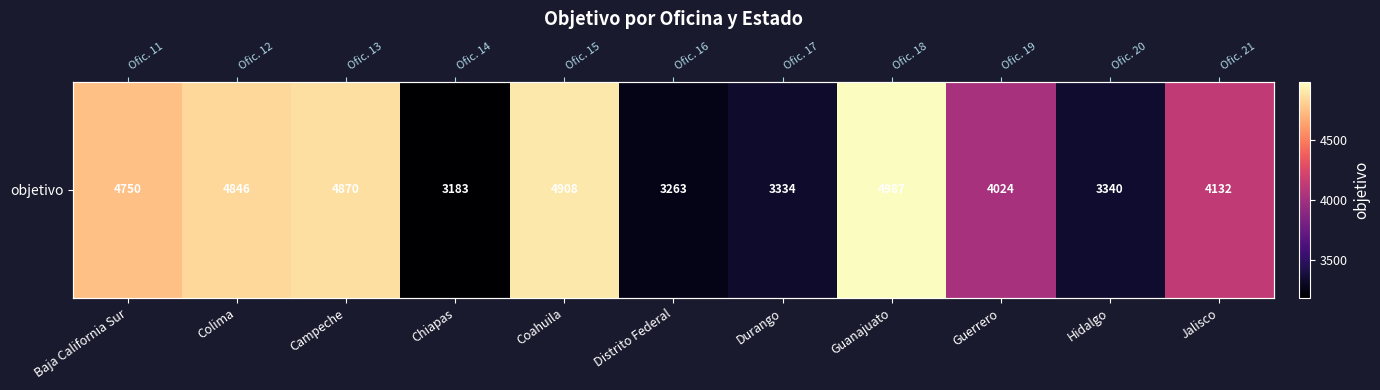

At which category does the chart reach its peak across all series?

Guanajuato